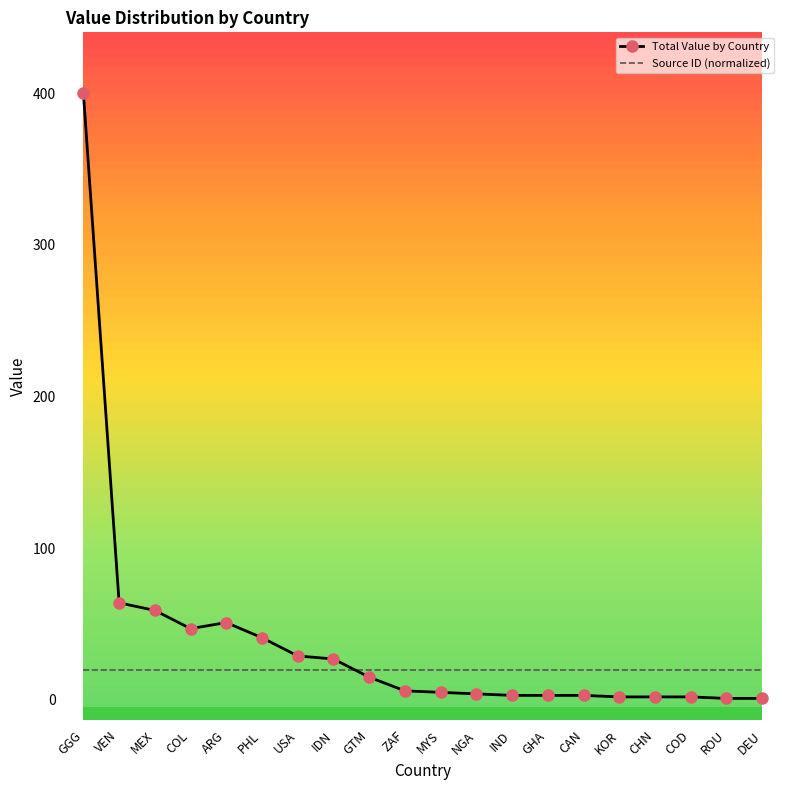

Is it true that Total Value by Country equals 6 at ZAF?

True